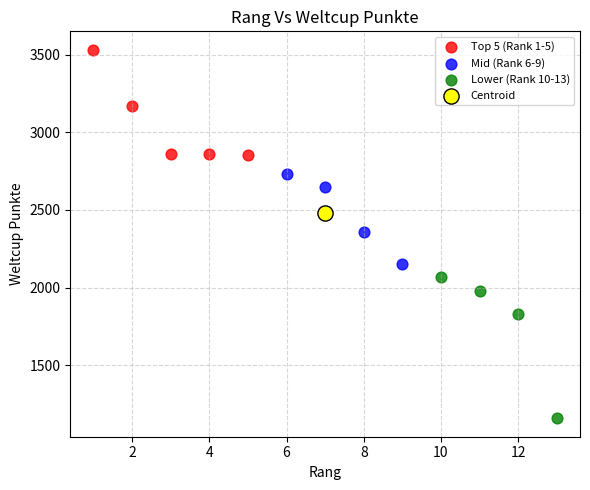

What are all the series names shown in the legend?

Top 5 (Rank 1-5), Mid (Rank 6-9), Lower (Rank 10-13), Centroid